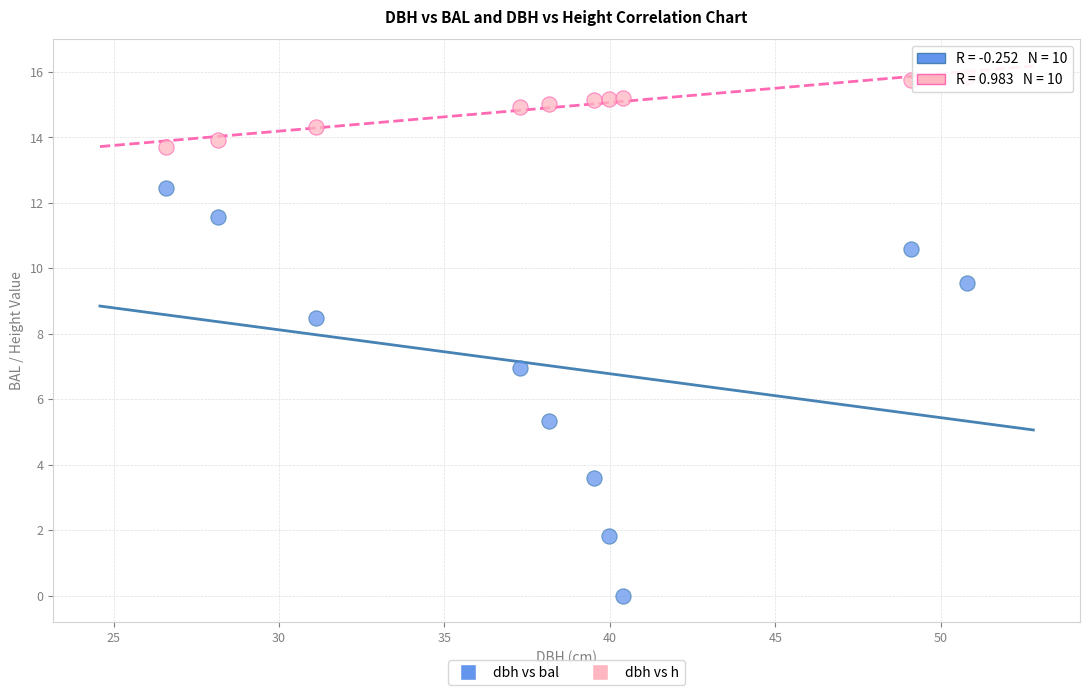

Which series has the widest spread of Y values?

dbh vs bal